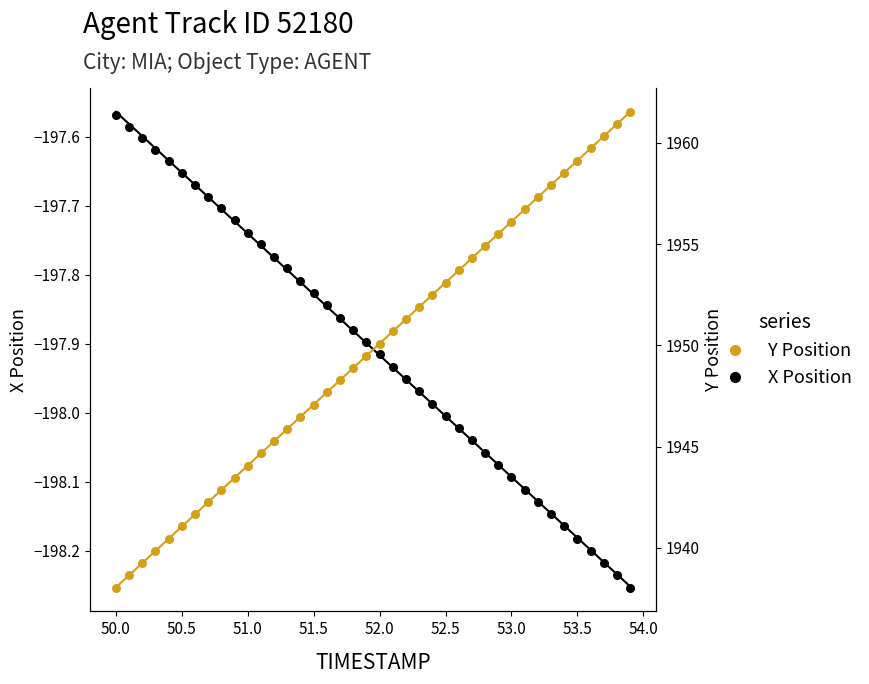

Which series has the widest spread of Y values?

Y Position